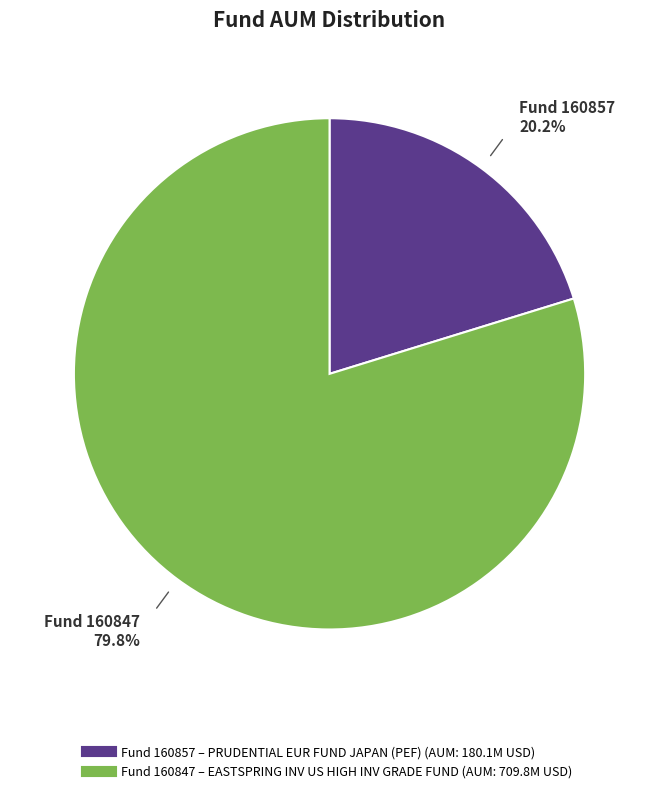

Is there any slice that represents more than half of the pie?

Yes